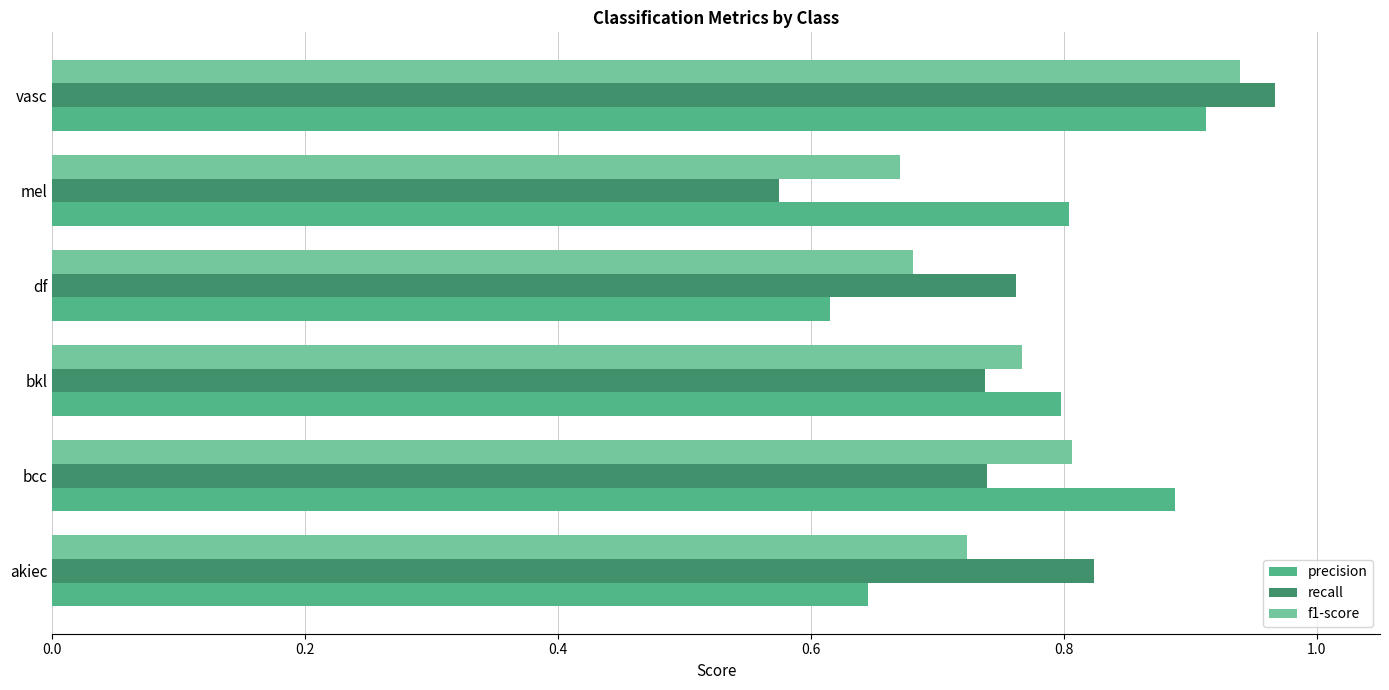

At bcc, list the series in order from largest to smallest.

precision, f1-score, recall